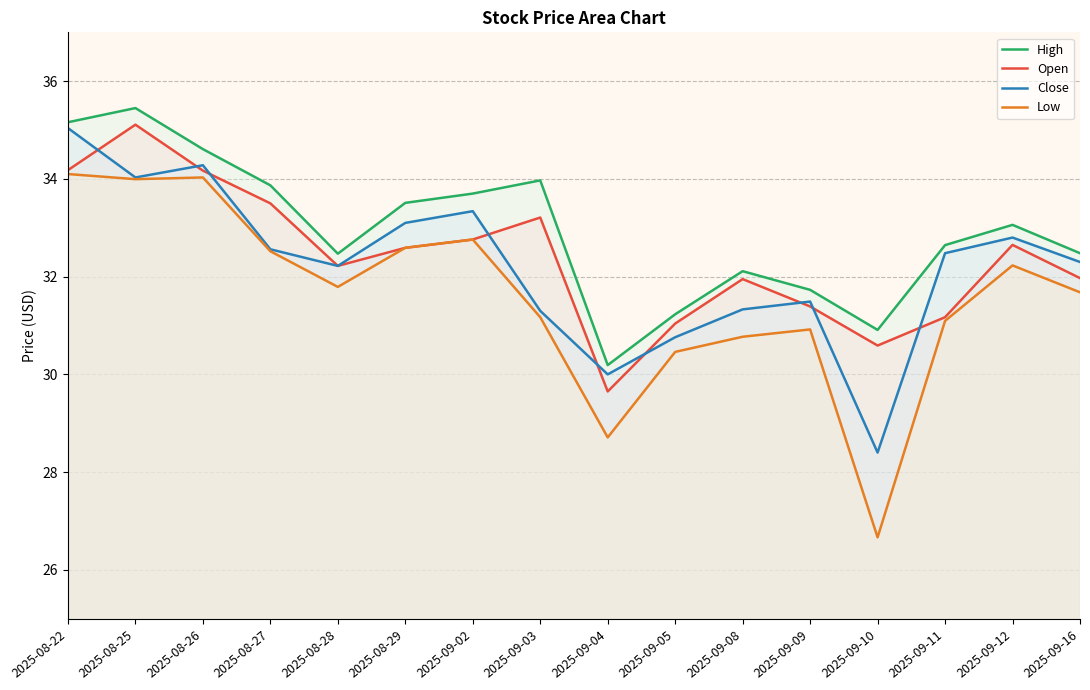

True or false: Open and High cross at least once.

False